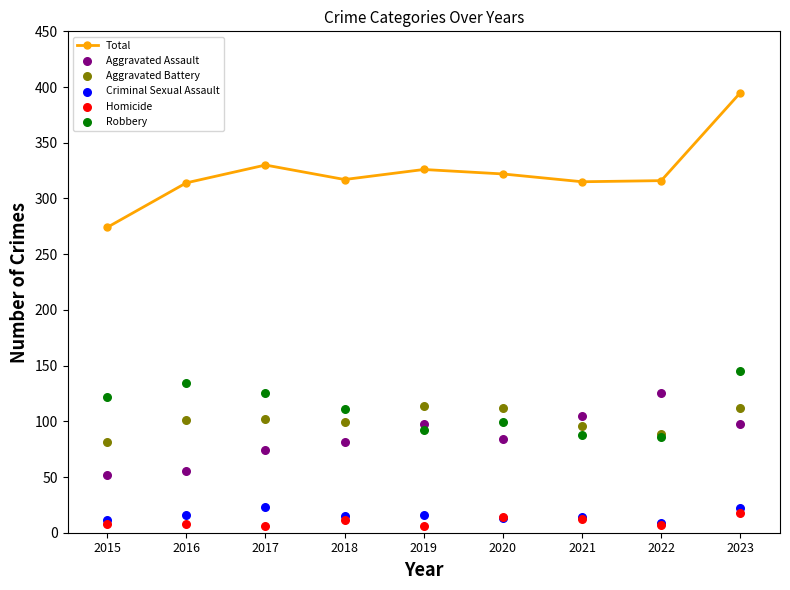

Which series contains the lowest Y value?

Homicide